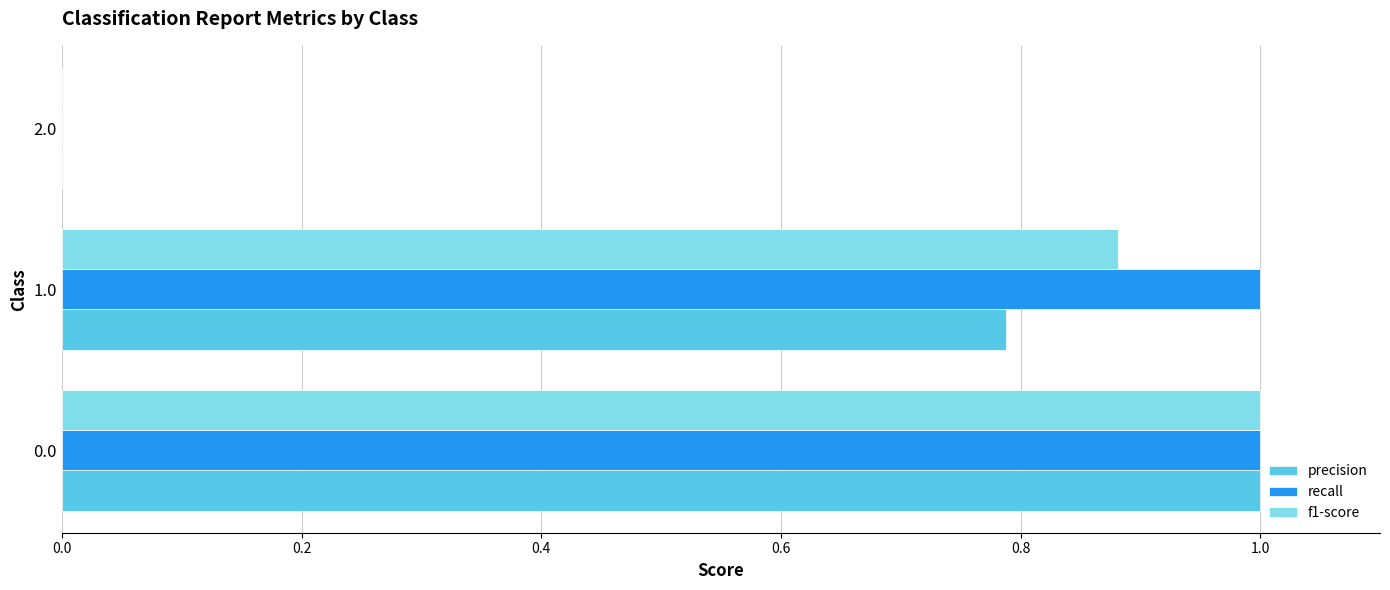

What is the sum of all precision values?

1.8